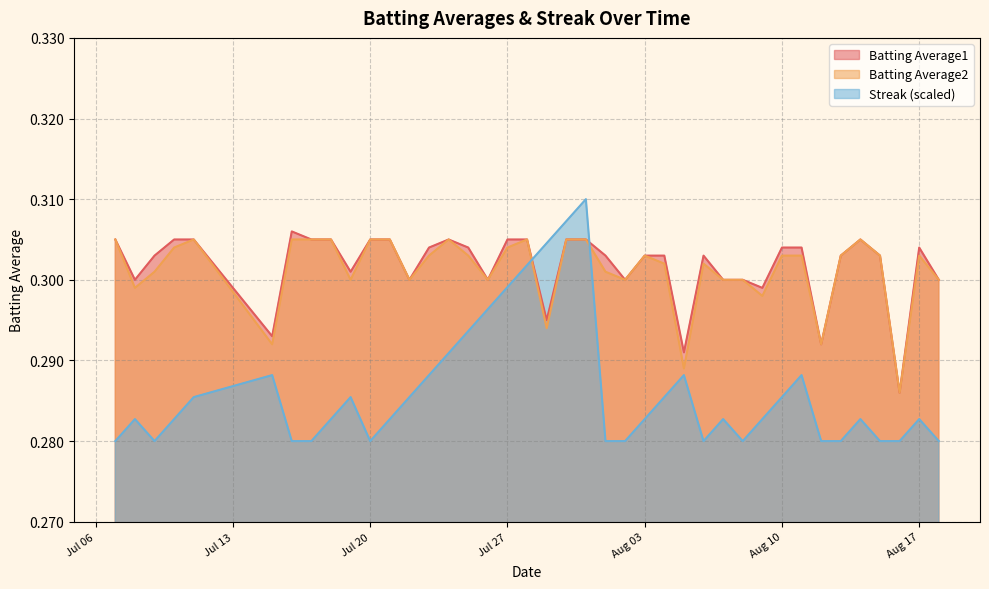

Which series has the widest spread of values?

Streak (scaled)